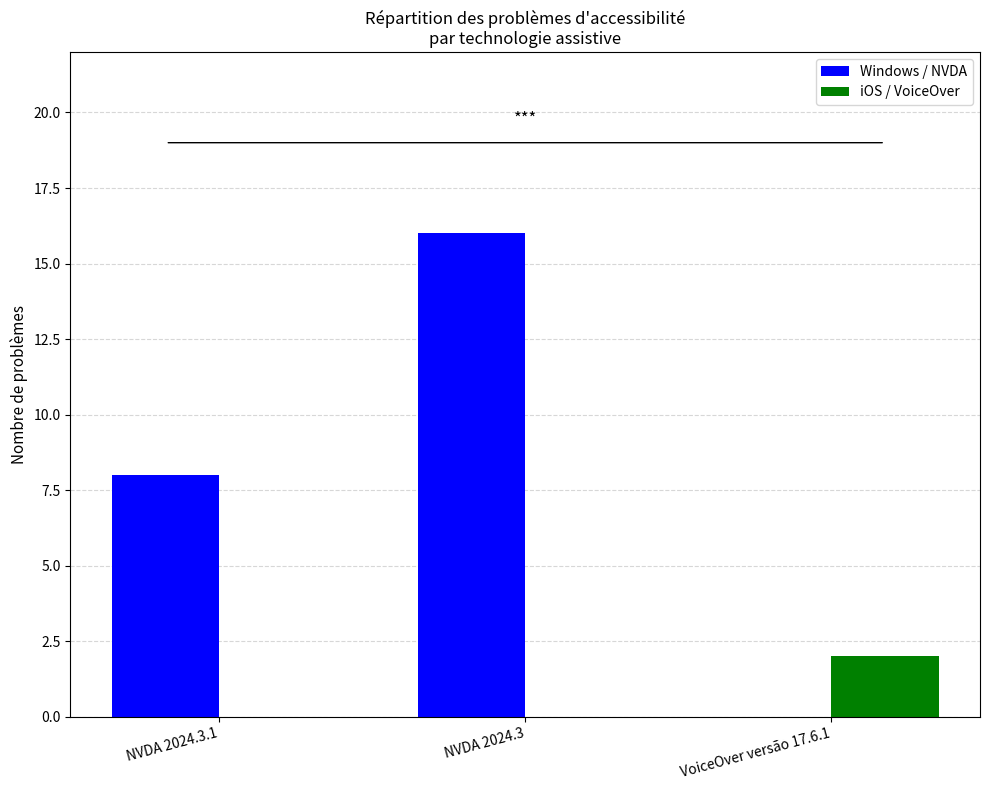

Reading left to right, list all the values displayed in this chart.

Windows / NVDA: 8	16	0
iOS / VoiceOver: 0	0	2